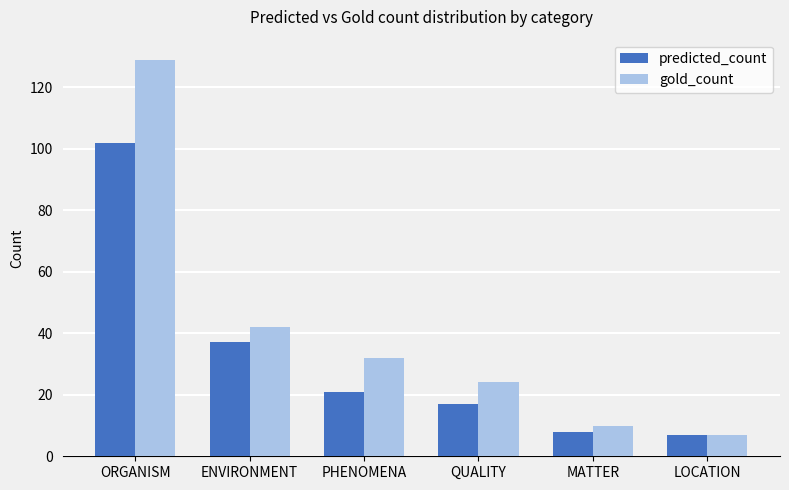

What is the sum of the gold_count values at ORGANISM and PHENOMENA?

161